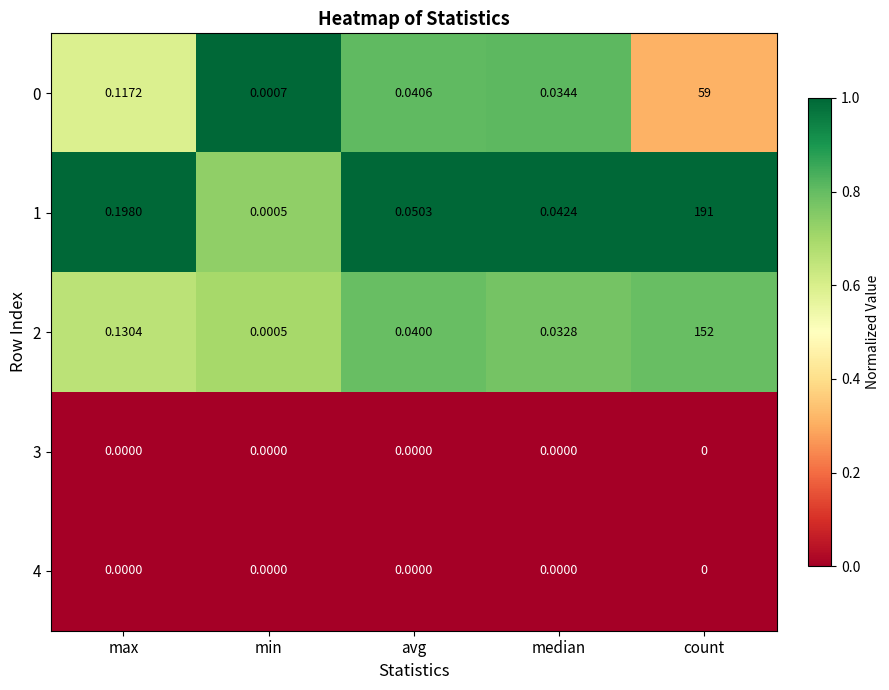

Is the value of 0 at avg greater than the value of 2 at median?

Yes